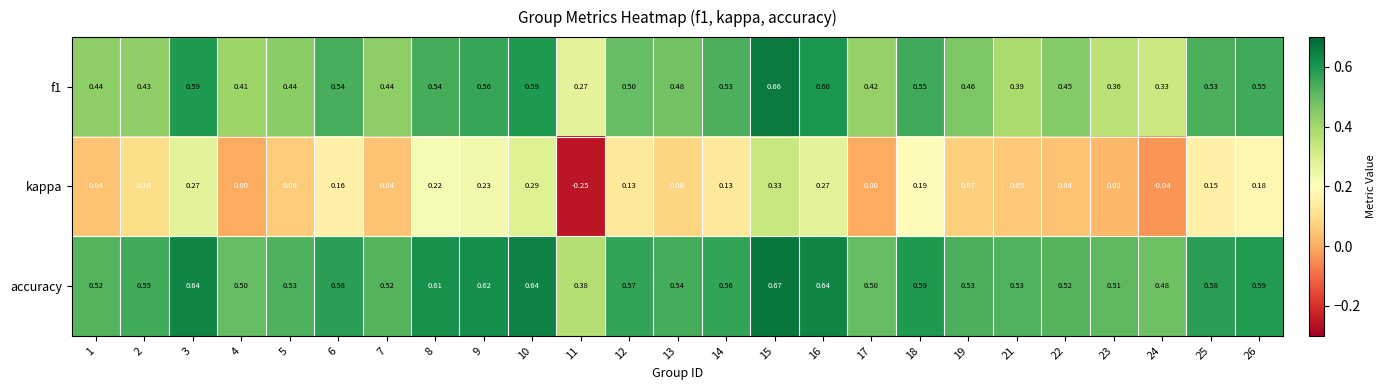

Which series has the largest total across all categories?

accuracy